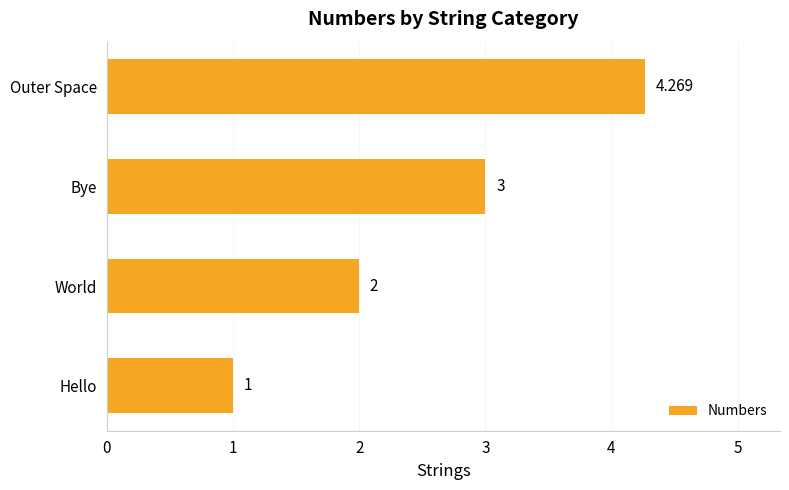

At which category does the chart reach its minimum across all series?

Hello